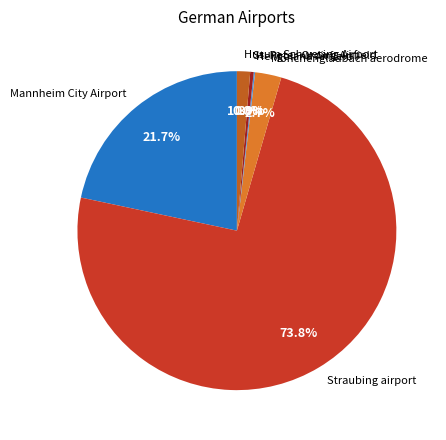

Which slice is the largest?

Straubing airport